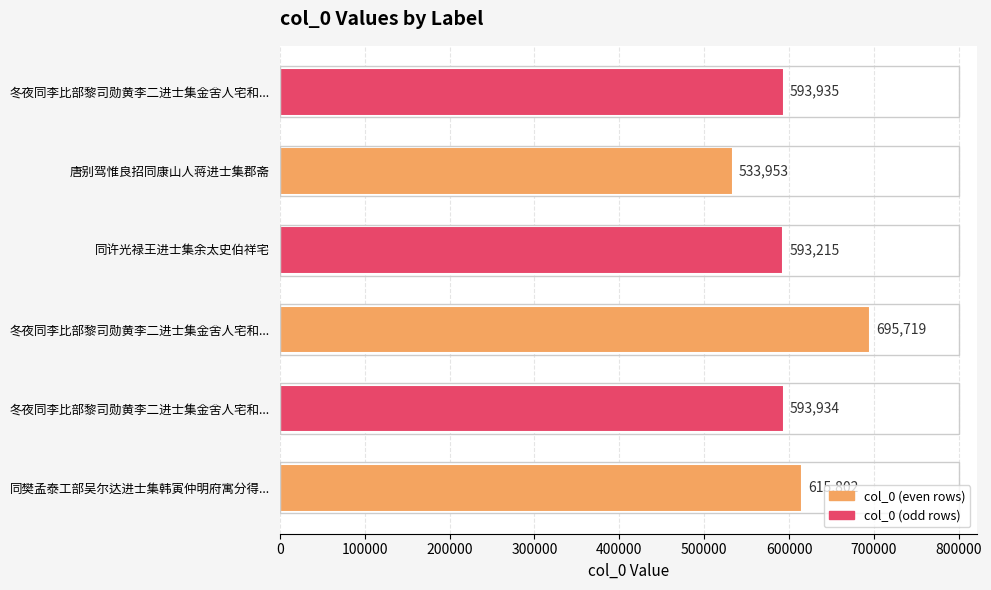

What is the difference between the second highest and minimum values?

81849